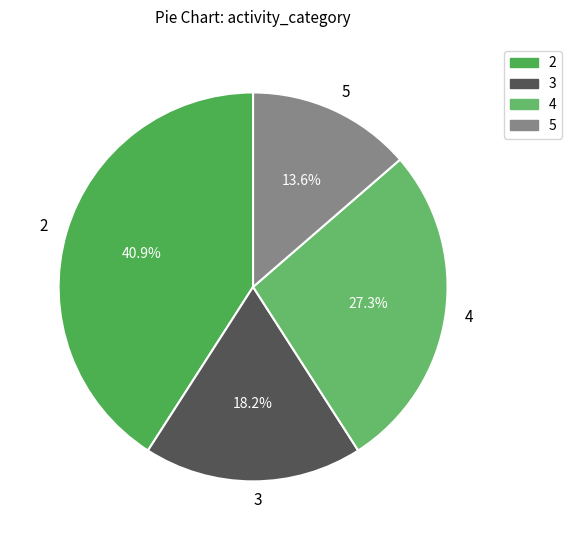

How many slices are in this pie chart?

4